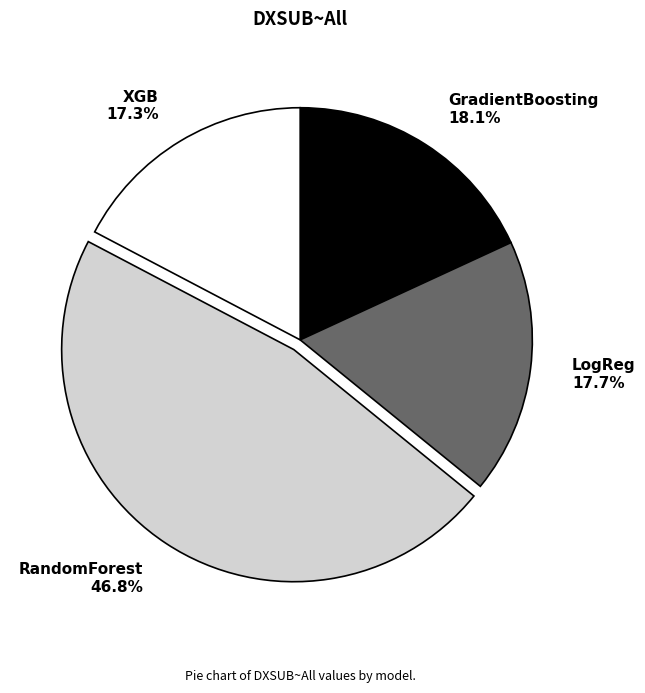

Count the number of slices in the pie.

4